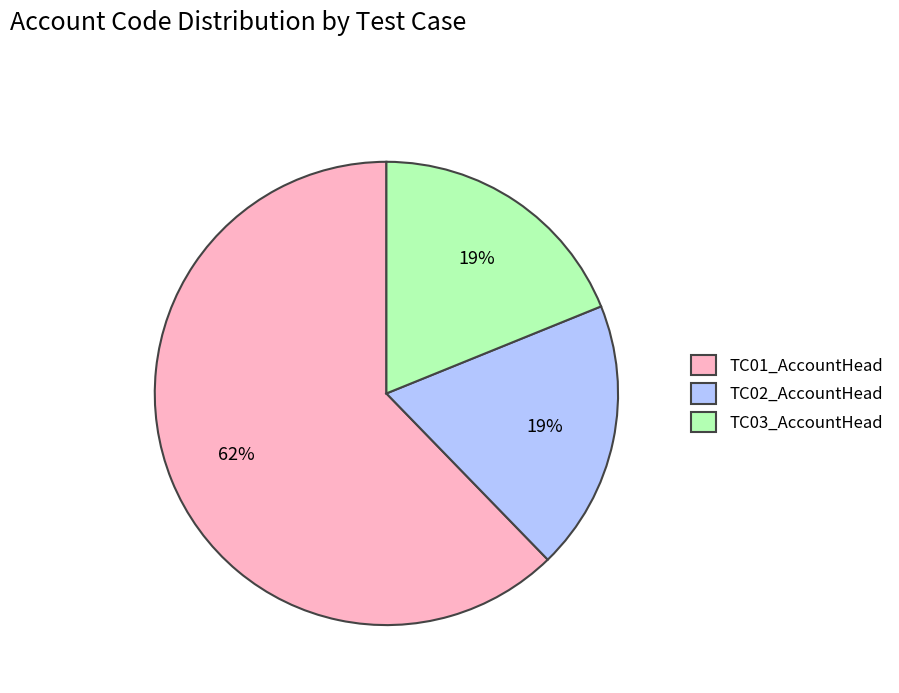

Which slice is the largest?

TC01_AccountHead